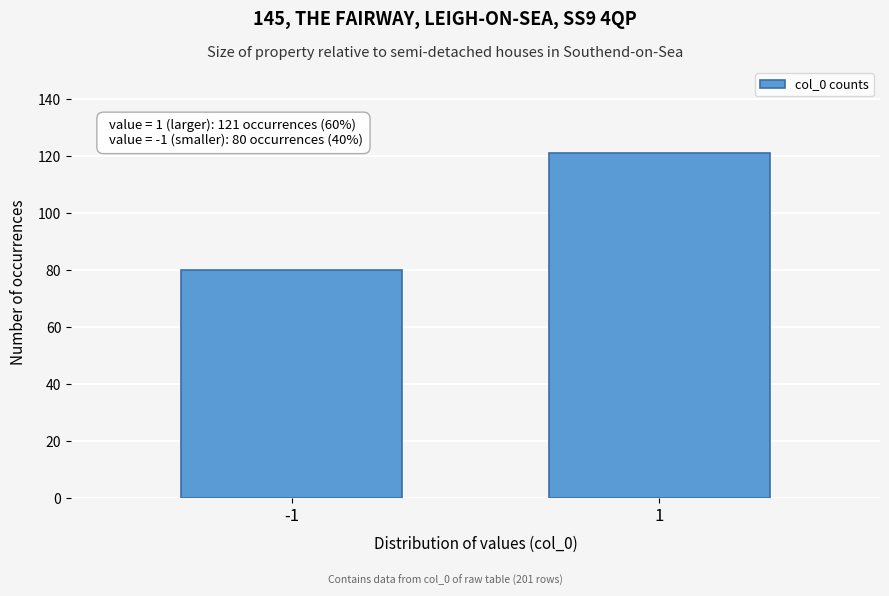

Reading left to right, what are all the values shown in this chart?

-1=80	1=121